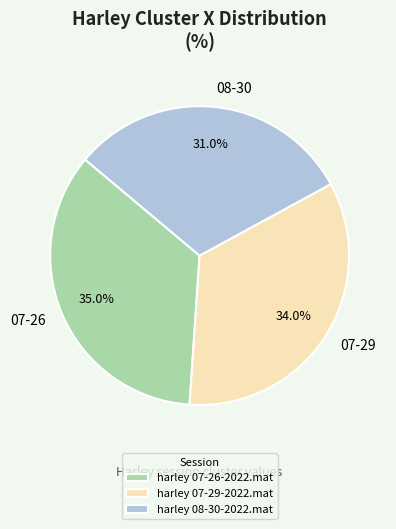

Which slice is the smallest?

harley 08-30-2022.mat